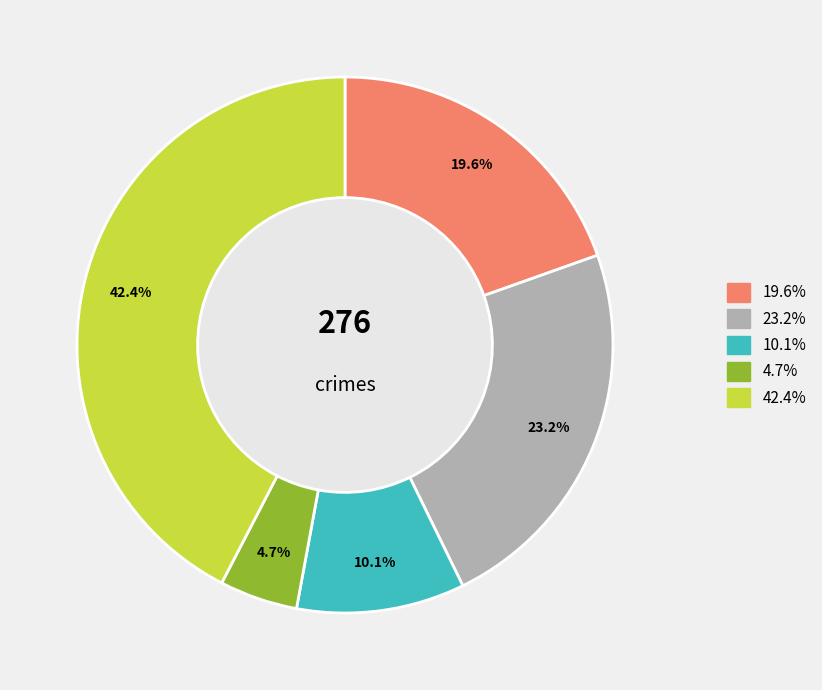

Is there any slice that represents more than half of the pie?

No